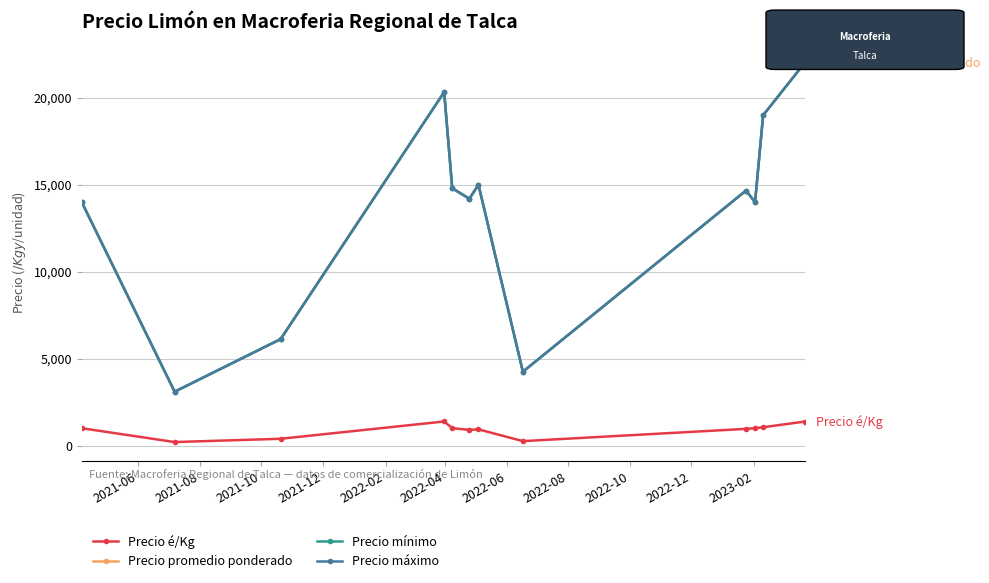

Where is the first local minimum for Precio promedio ponderado?

2021-08